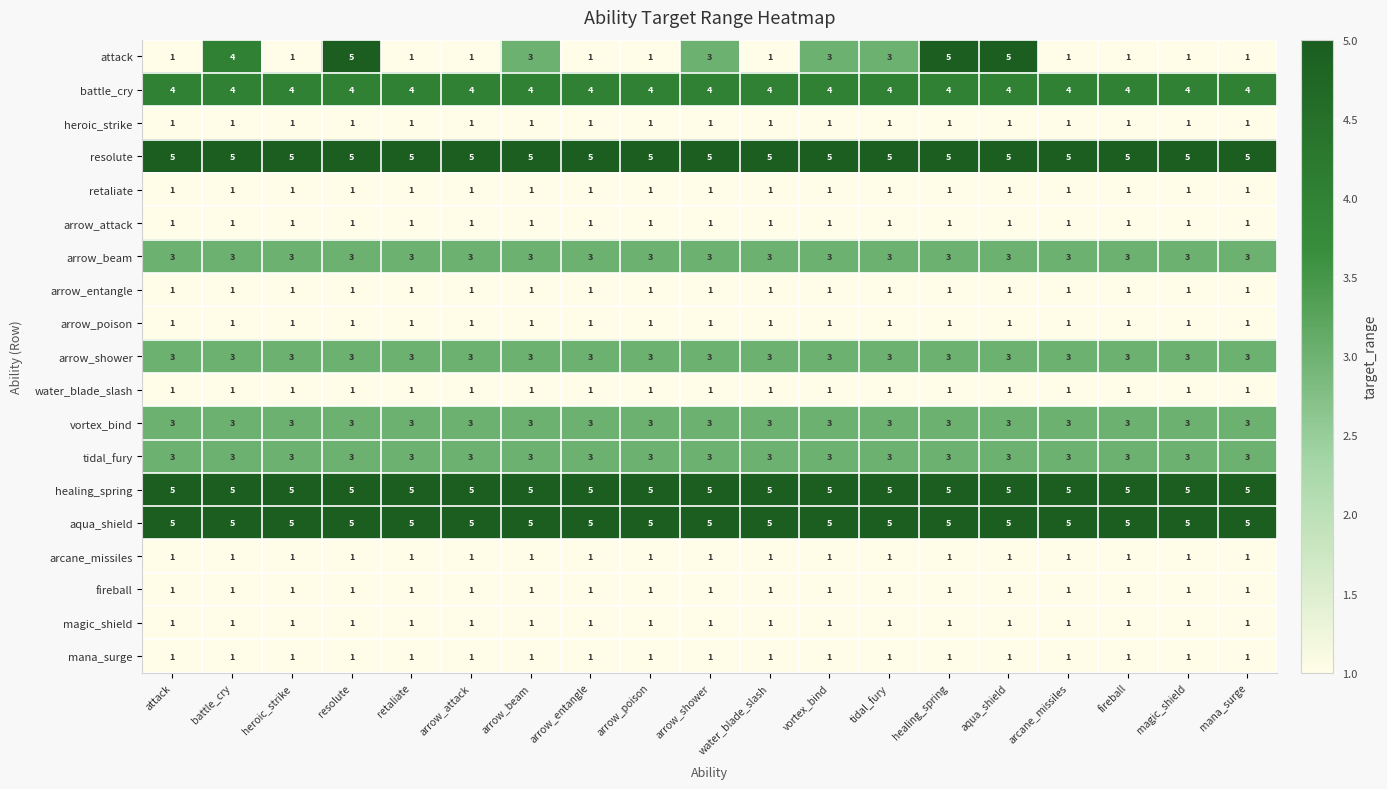

At how many categories does at least one series exceed 4?

19